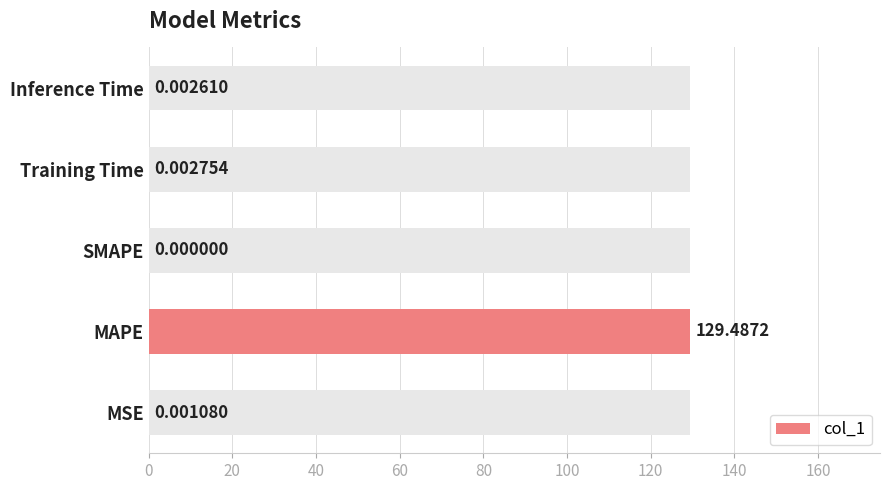

How many positive values are there?

4